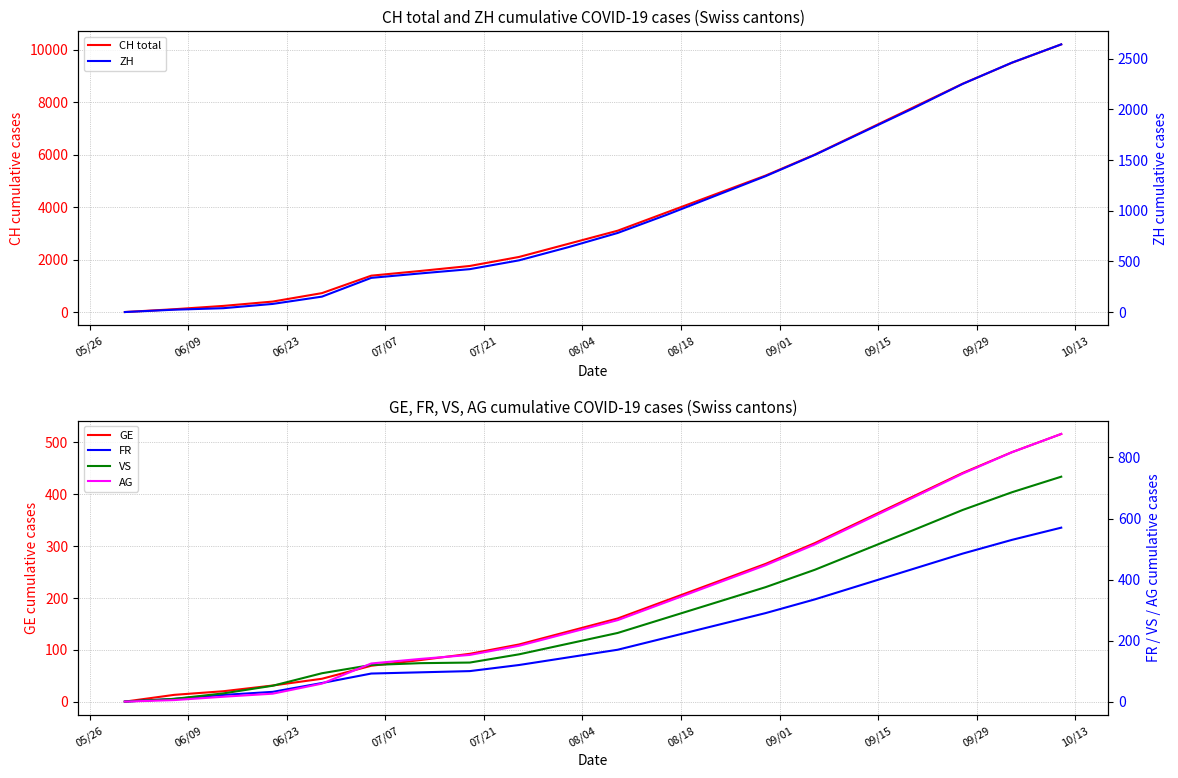

Reading left to right, list all the values displayed in this chart.

CH total: 0	107	234	399	721	1386	1566	1756	2100	2600	3100	3800	4500	5200	6000	6900	7800	8700	9500	10200
GE: 0	13	20	31	44	69	80	92	110	135	160	195	230	265	305	350	395	440	480	515
ZH: 0	23	38	80	152	337	381	423	510	640	780	960	1150	1340	1550	1780	2010	2250	2460	2640
FR: 0	9	22	32	61	92	96	100	120	145	170	210	250	290	335	385	435	485	530	570
VS: 0	9	27	52	93	120	126	128	155	190	225	275	325	375	432	497	562	628	686	737
AG: 0	5	16	26	59	125	140	153	183	225	267	327	387	447	515	592	669	747	817	877